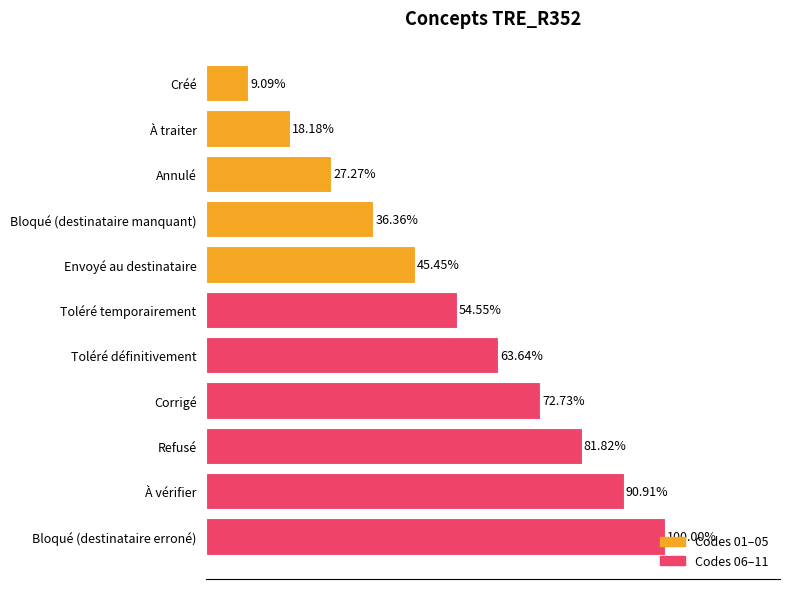

Are the bars horizontal?

Yes